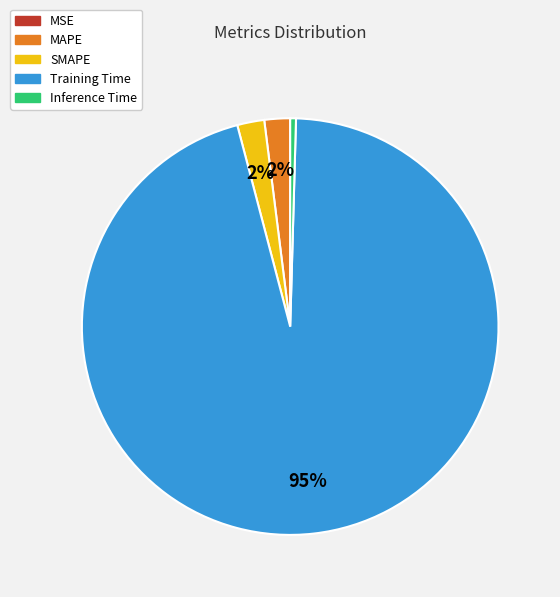

Which category has the biggest portion of the pie?

Training Time